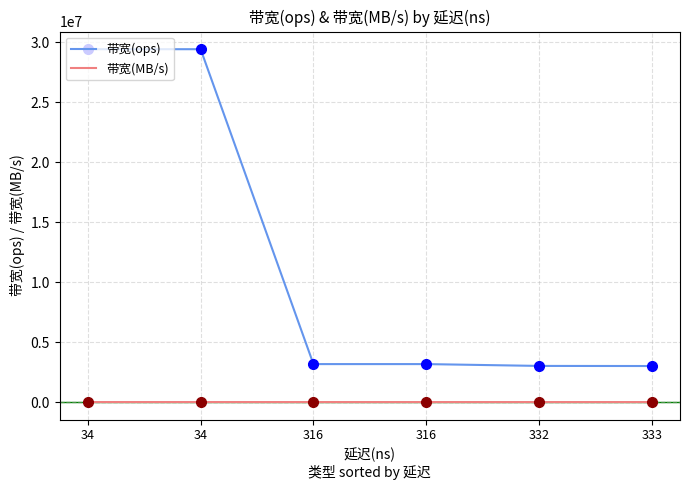

Does the chart have visible grid lines?

Yes